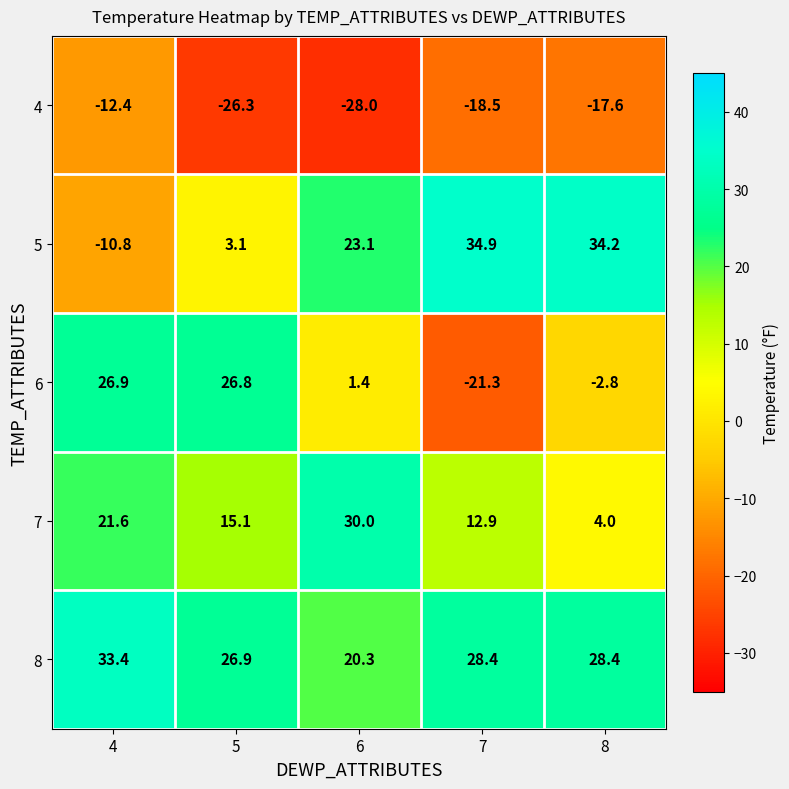

Read the 4 value at 8.

-17.6